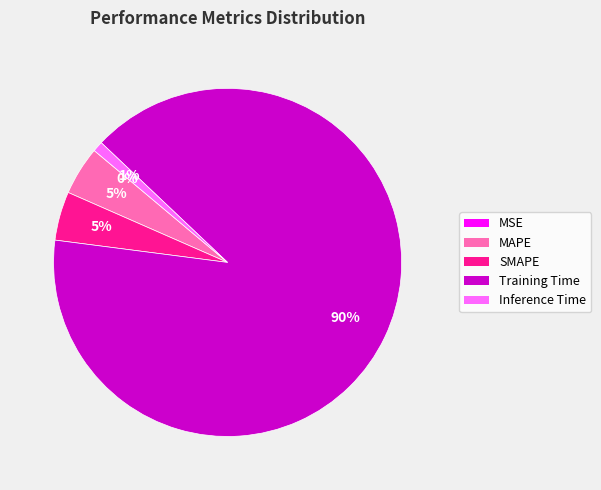

Which has a higher value, MAPE or Training Time?

Training Time